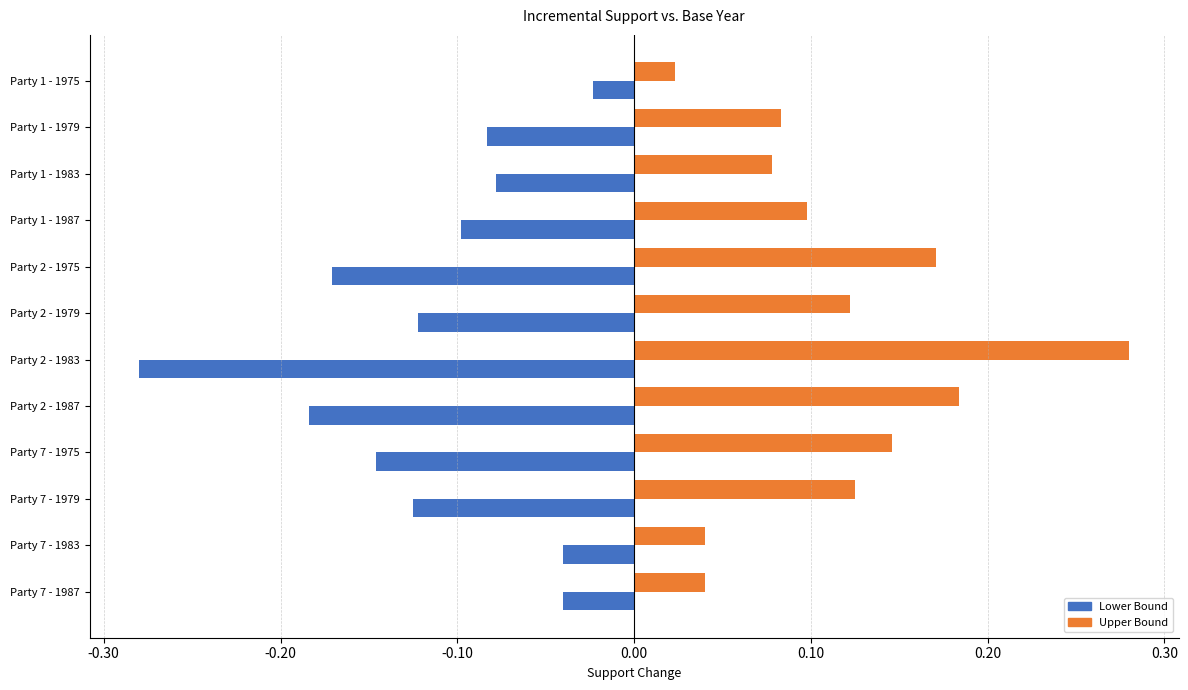

Is the value of Lower Bound at Party 2 - 1987 greater than the value of Upper Bound at Party 7 - 1983?

No